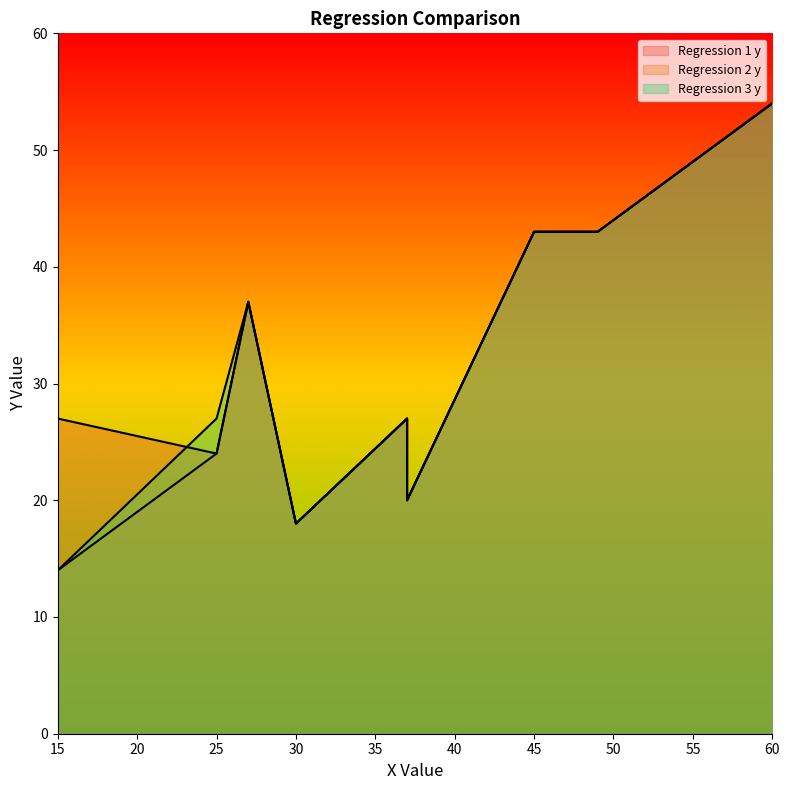

In Regression 3 y, how many points are lower than both neighbors (excluding endpoints)?

2